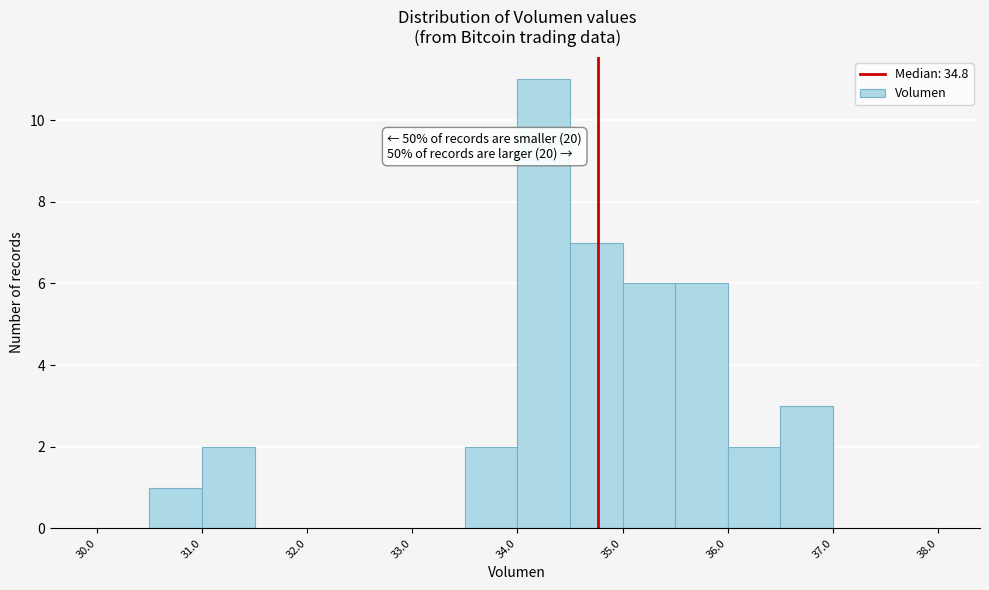

Over which range of the x-axis is the bar tallest?

34.0 to 34.5